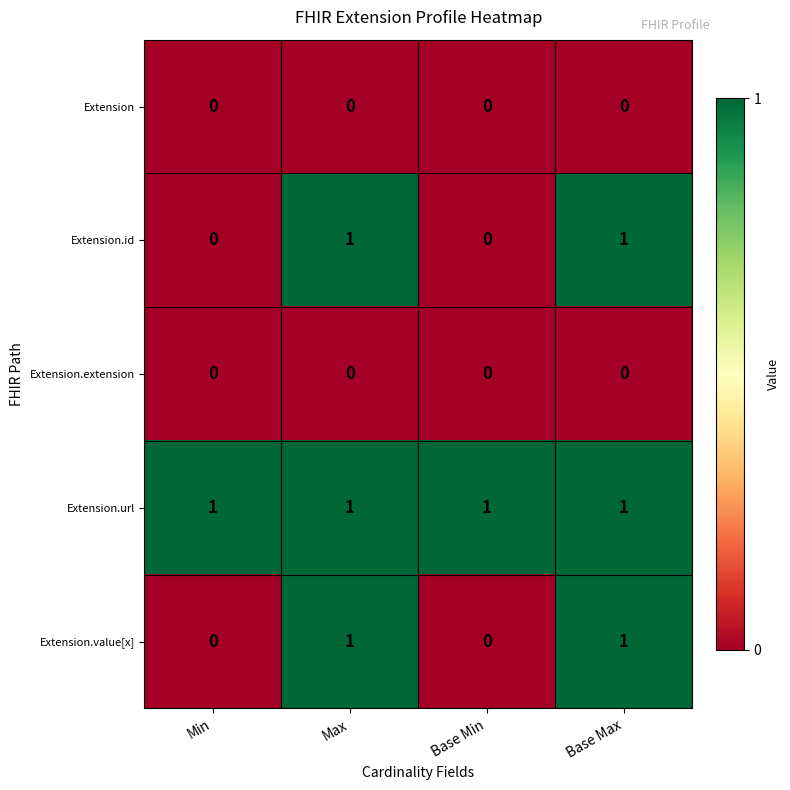

True or false: Extension.value[x] has a value of 1 at Base Max.

True